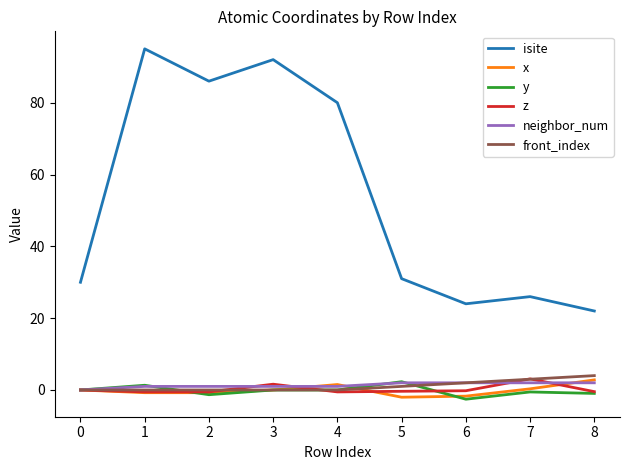

True or false: isite has a value of 42.9 at 6.

False